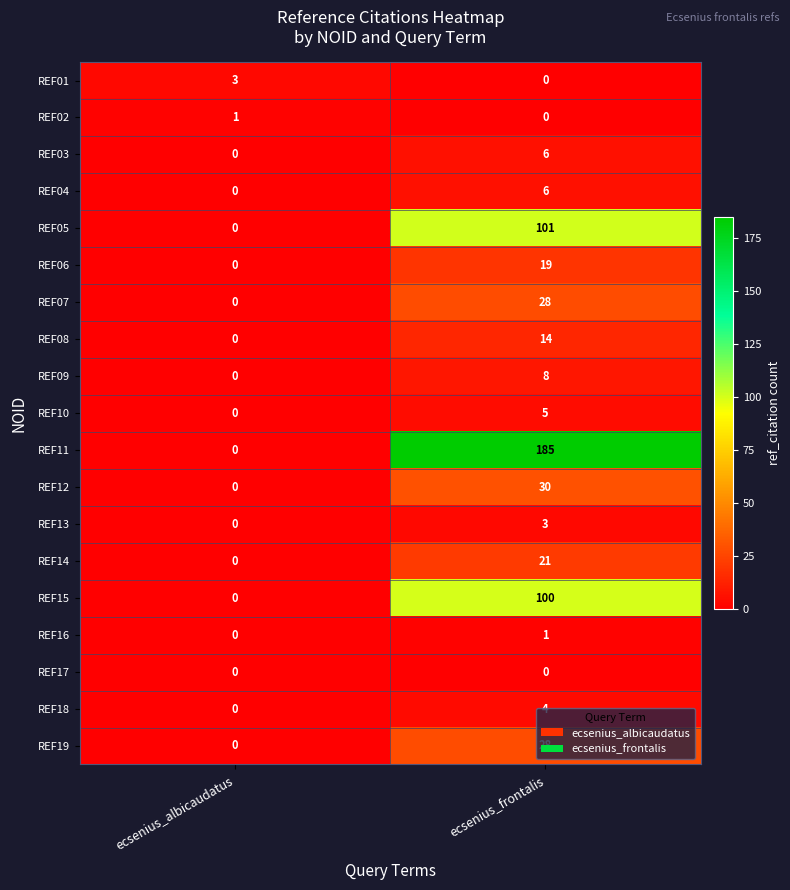

Which series has the widest spread of values?

REF11